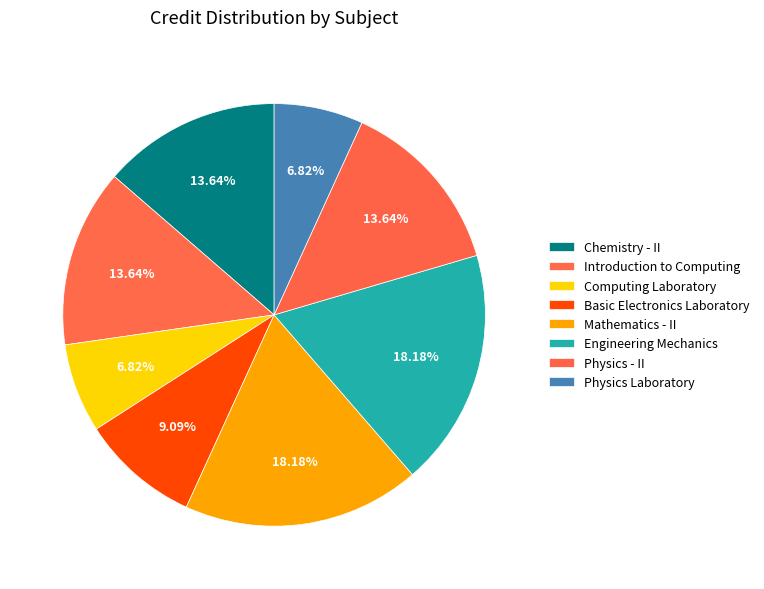

Count the number of slices in the pie.

8